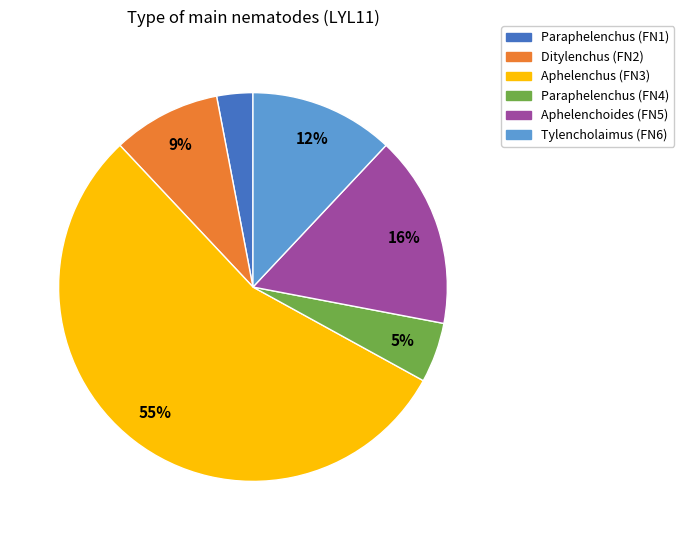

To the nearest percent, what is the difference between the largest and smallest slice percentages?

52%